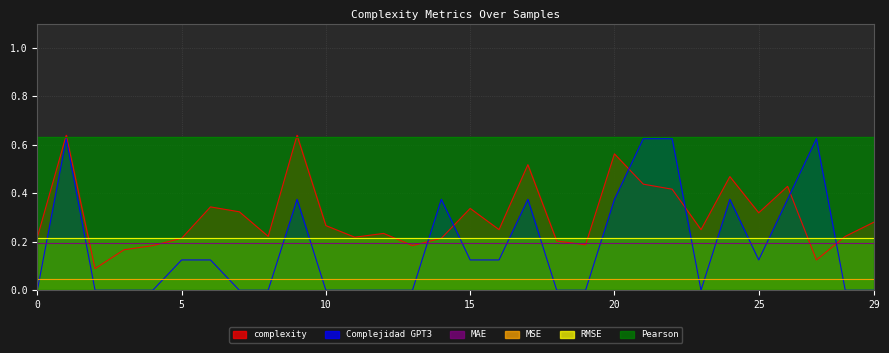

True or false: MSE and MAE cross at least once.

False